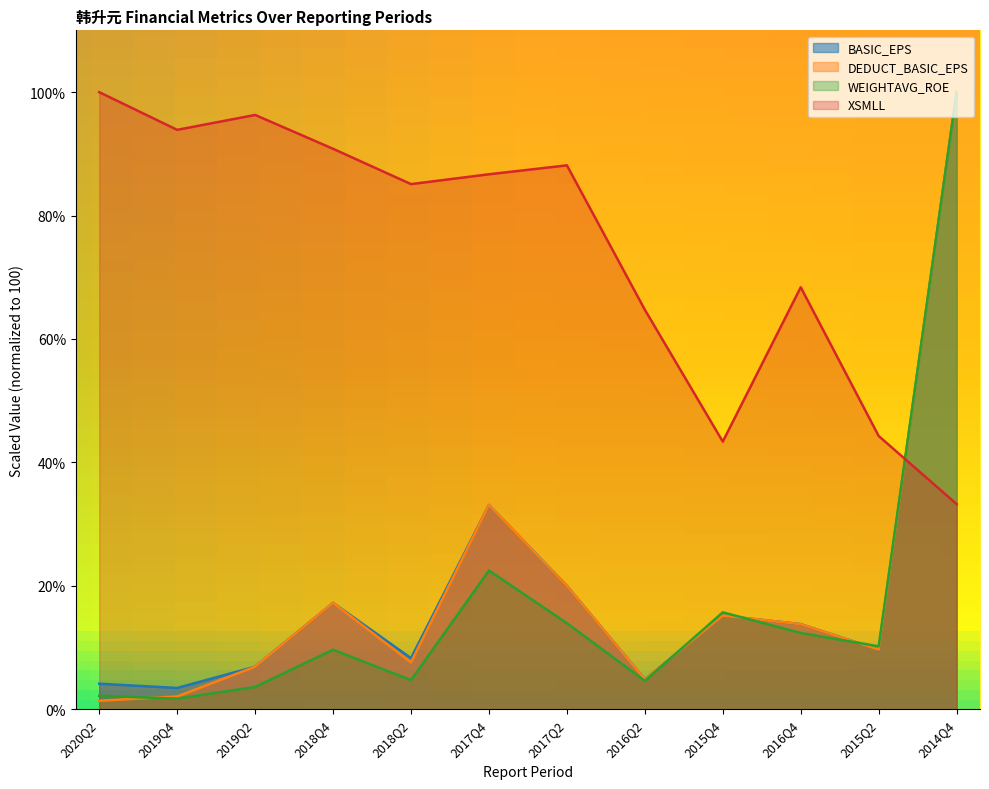

What is the difference between the WEIGHTAVG_ROE values at 2016Q4 and 2015Q4?

3.3